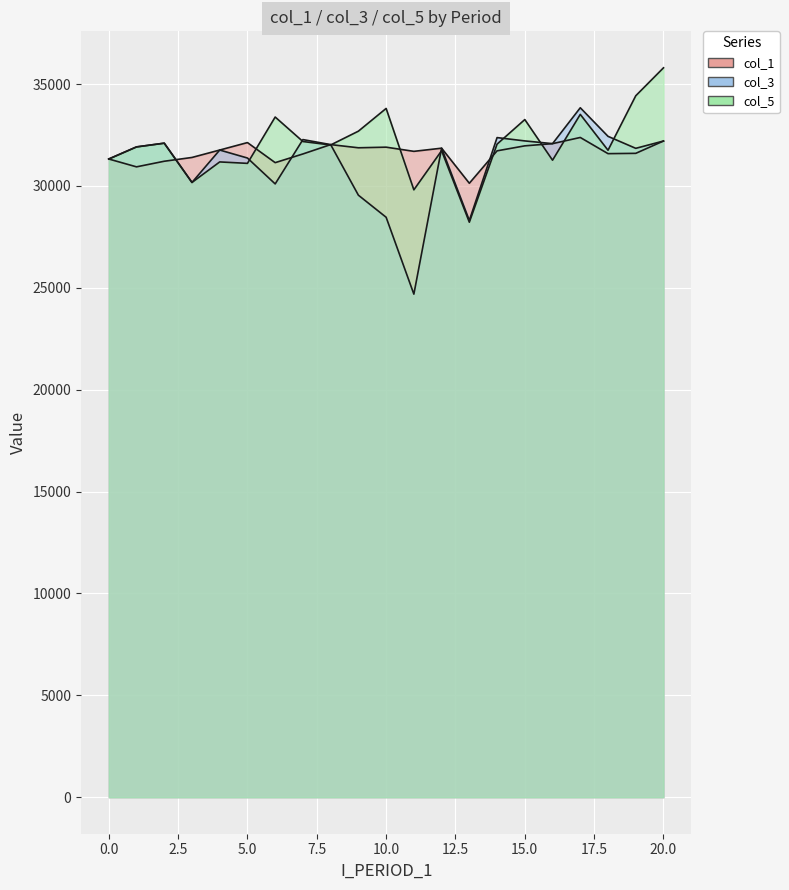

At how many categories does at least one series exceed 28350?

21